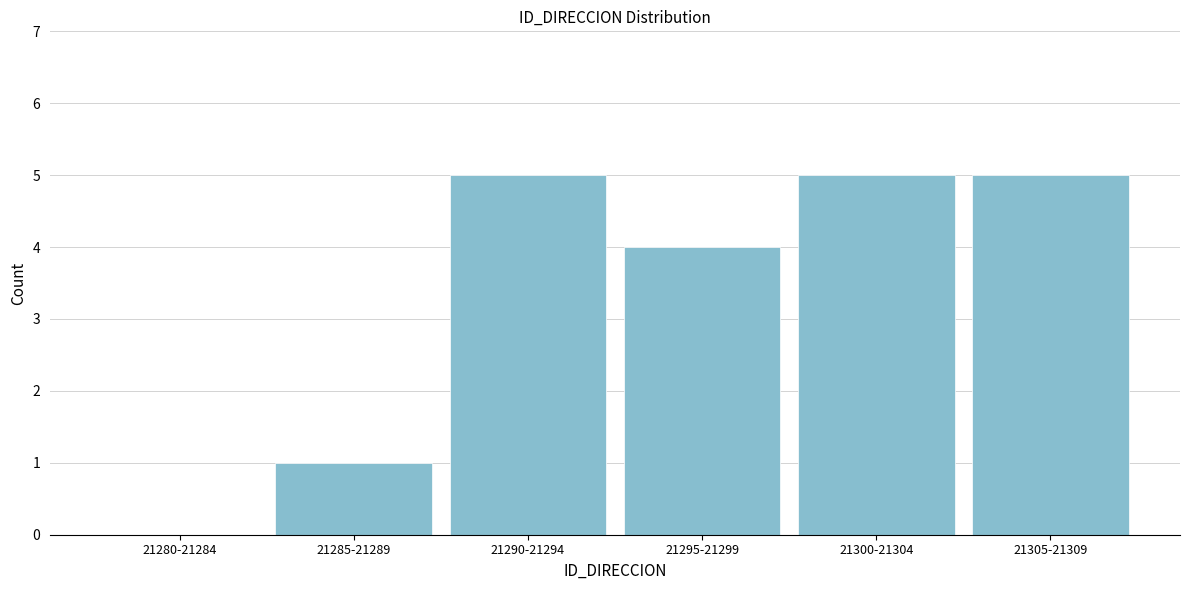

Reading left to right, transcribe all the data shown in this chart.

21280-21284=0	21285-21289=1	21290-21294=5	21295-21299=4	21300-21304=5	21305-21309=5